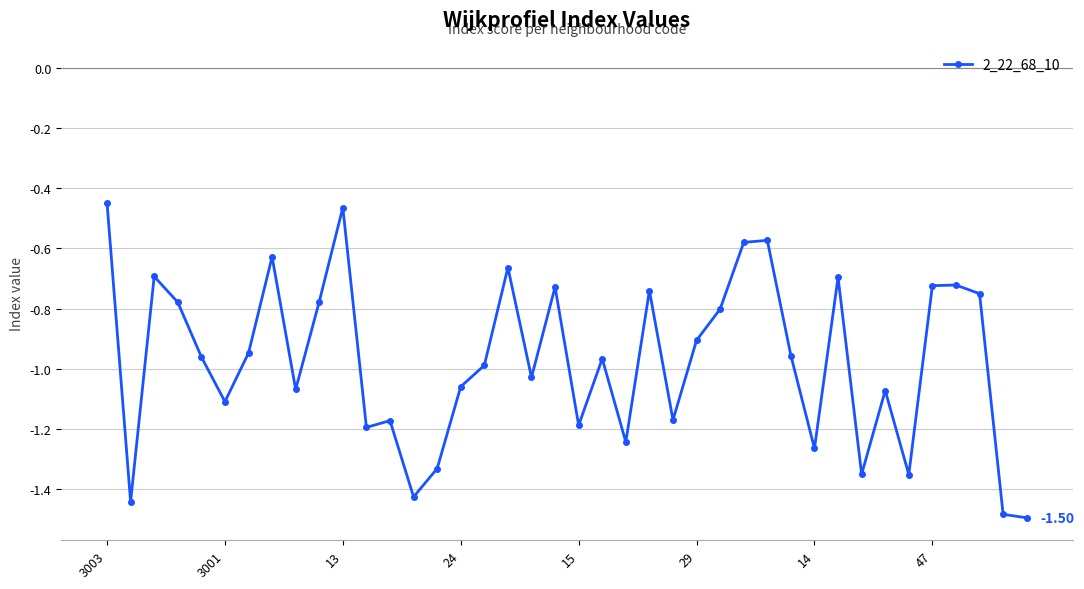

What is the difference between the maximum and minimum values?

1.0